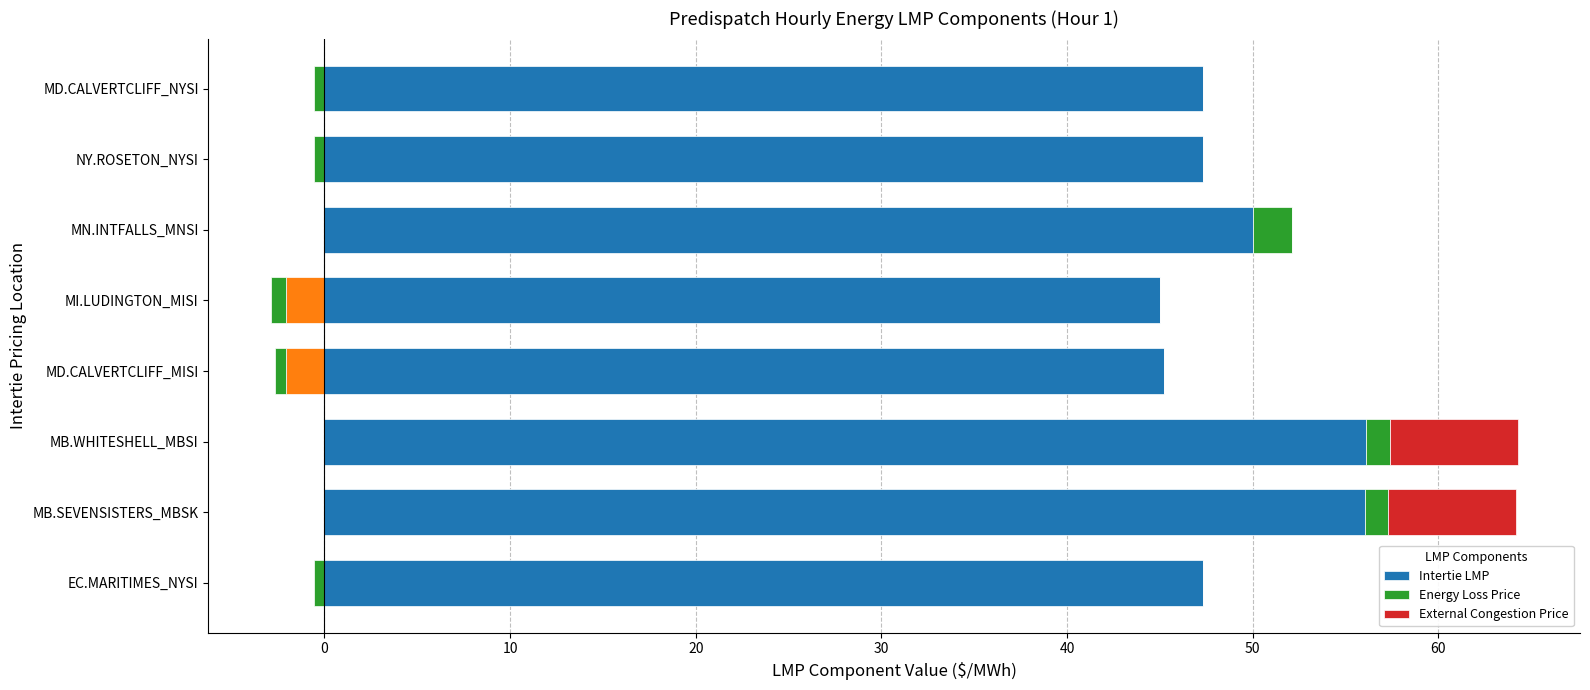

Is the value of Energy Loss Price at 60 greater than the value of External Congestion Price at 10?

No